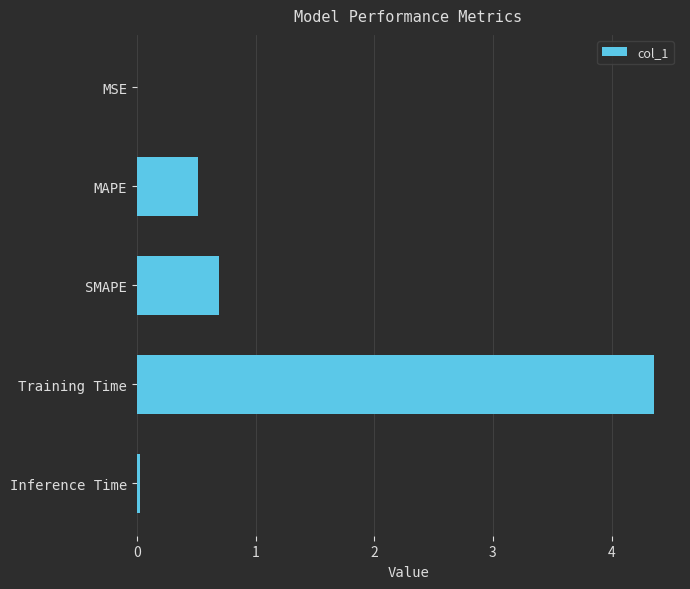

Which label corresponds to the largest value in the chart?

Training Time